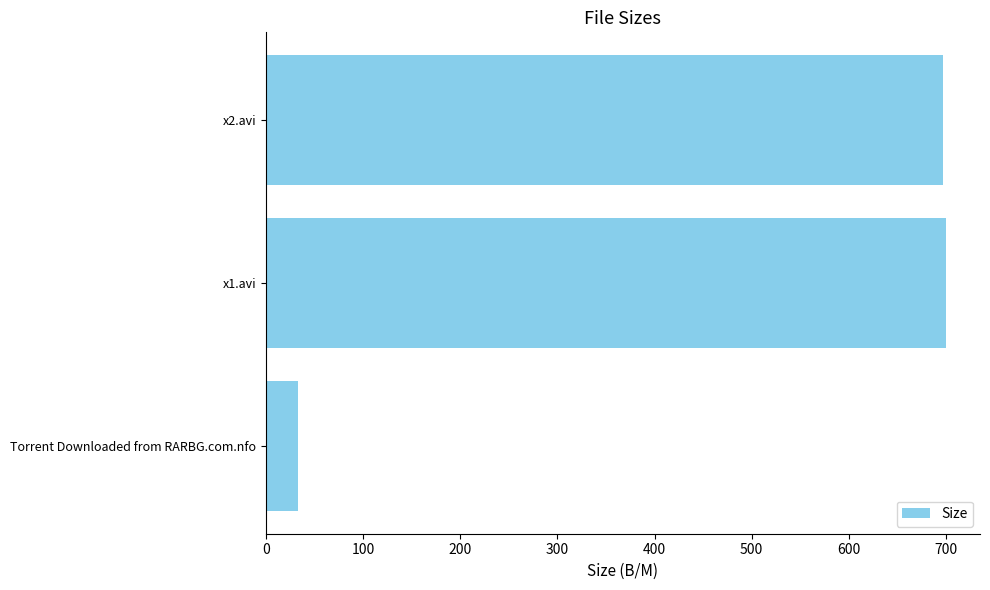

What is the smallest value displayed?

33.0